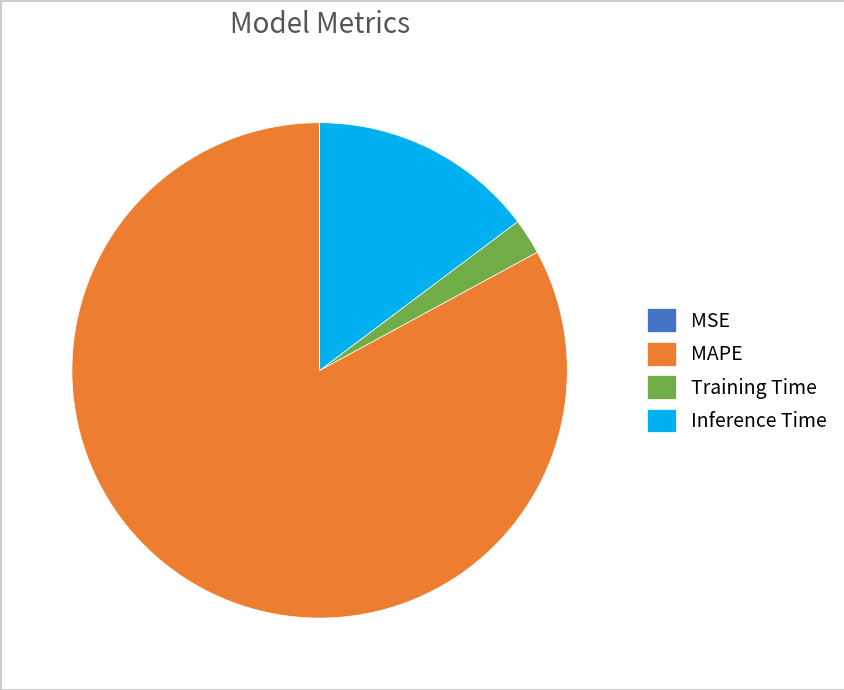

Which category has the biggest portion of the pie?

MAPE